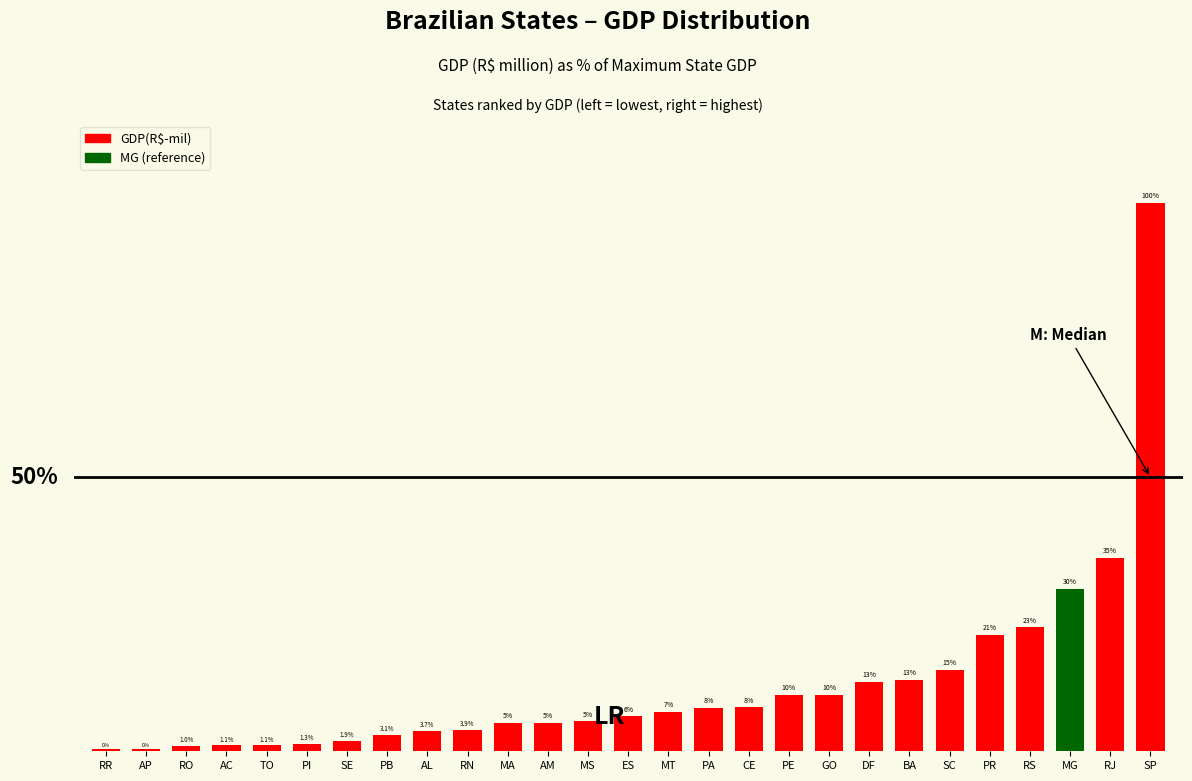

What is the difference between the maximum and second lowest values?

99.5